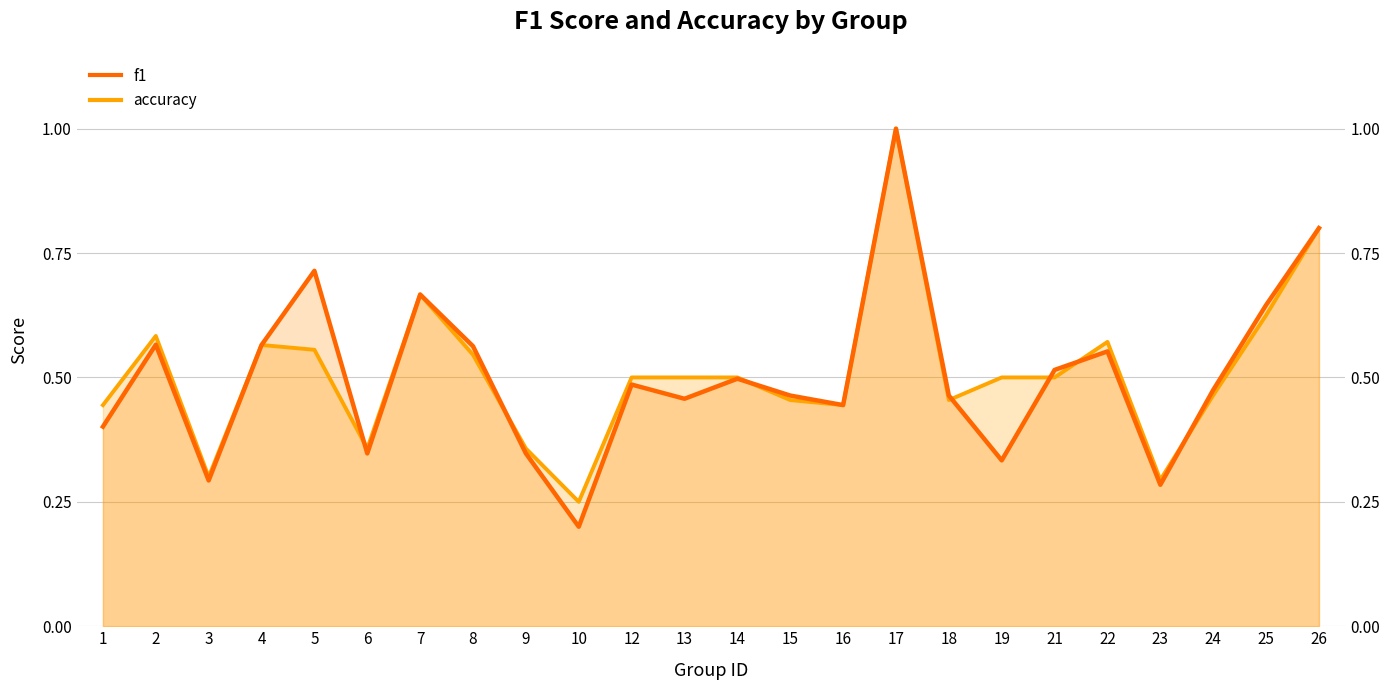

Reading left to right, extract all data points from this chart.

f1: 1=0.4	2=0.6	3=0.3	4=0.6	5=0.7	6=0.3	7=0.7	8=0.6	9=0.3	10=0.2	12=0.5	13=0.5	14=0.5	15=0.5	16=0.4	17=1.0	18=0.5	19=0.3	21=0.5	22=0.6	23=0.3	24=0.5	25=0.6	26=0.8
accuracy: 1=0.4	2=0.6	3=0.3	4=0.6	5=0.6	6=0.4	7=0.7	8=0.5	9=0.4	10=0.2	12=0.5	13=0.5	14=0.5	15=0.5	16=0.4	17=1.0	18=0.5	19=0.5	21=0.5	22=0.6	23=0.3	24=0.5	25=0.6	26=0.8